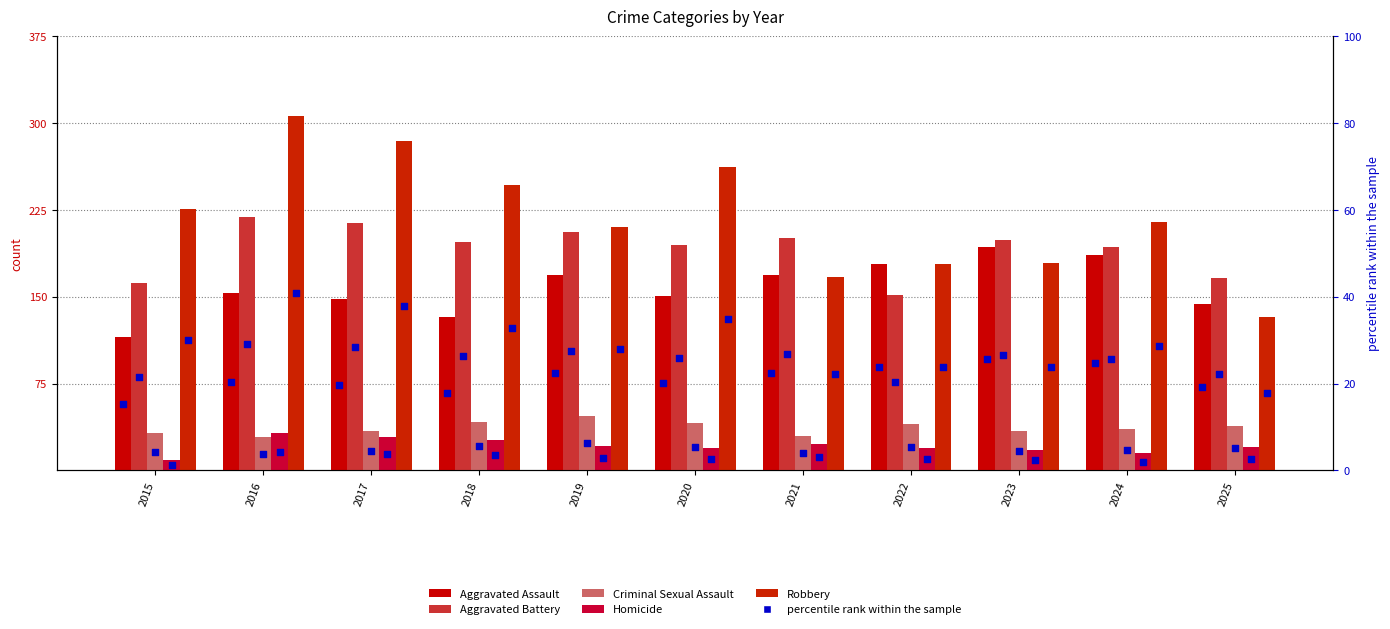

At how many categories does at least one series exceed 277?

2